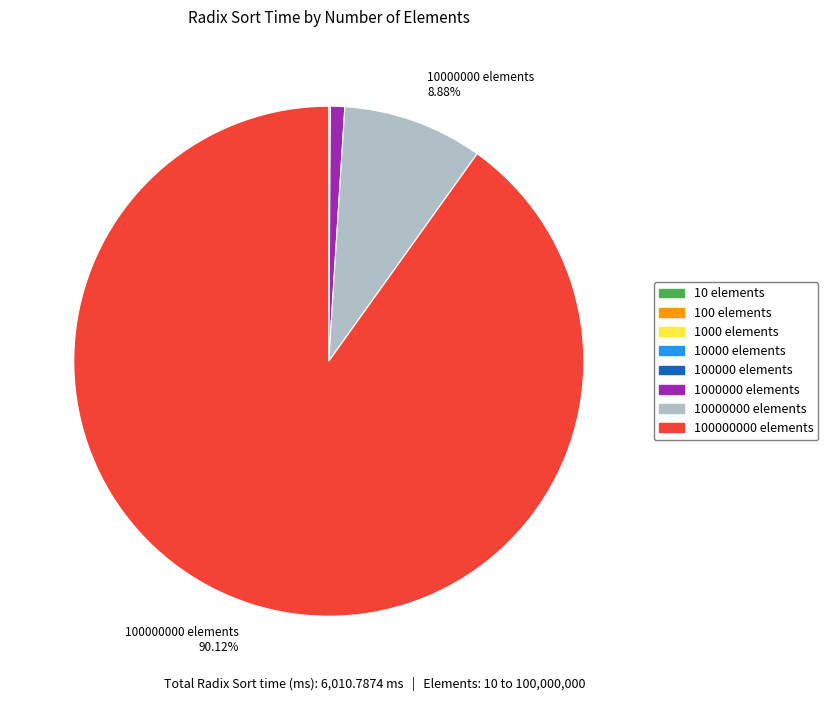

Which category accounts for the majority?

100000000 elements